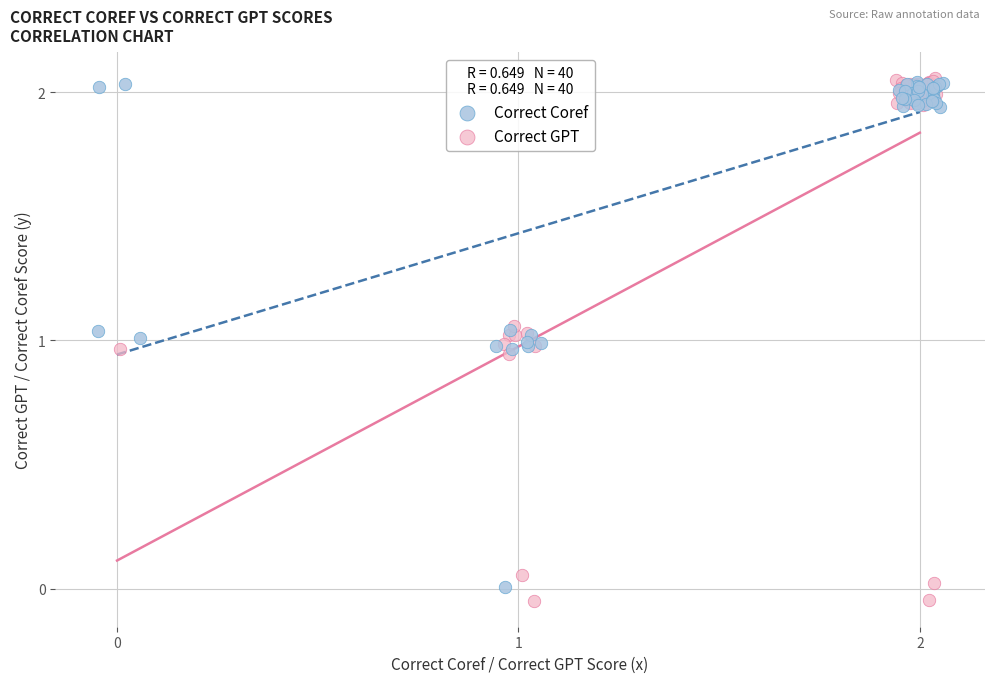

Which series has the largest Y range (max minus min)?

Correct GPT